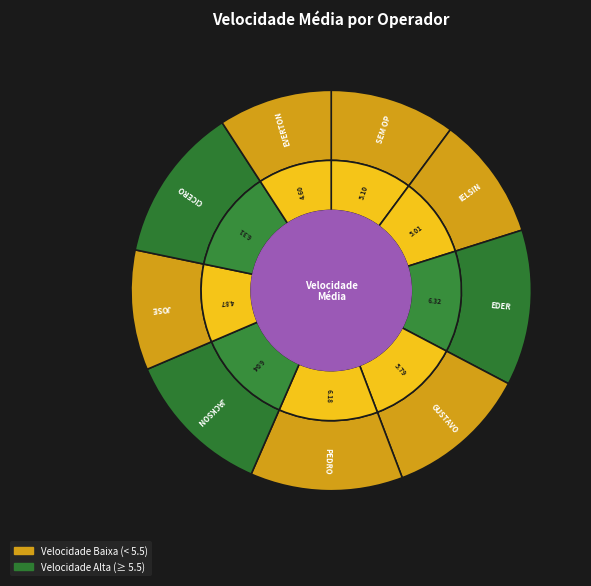

How many segments does this pie chart have?

9